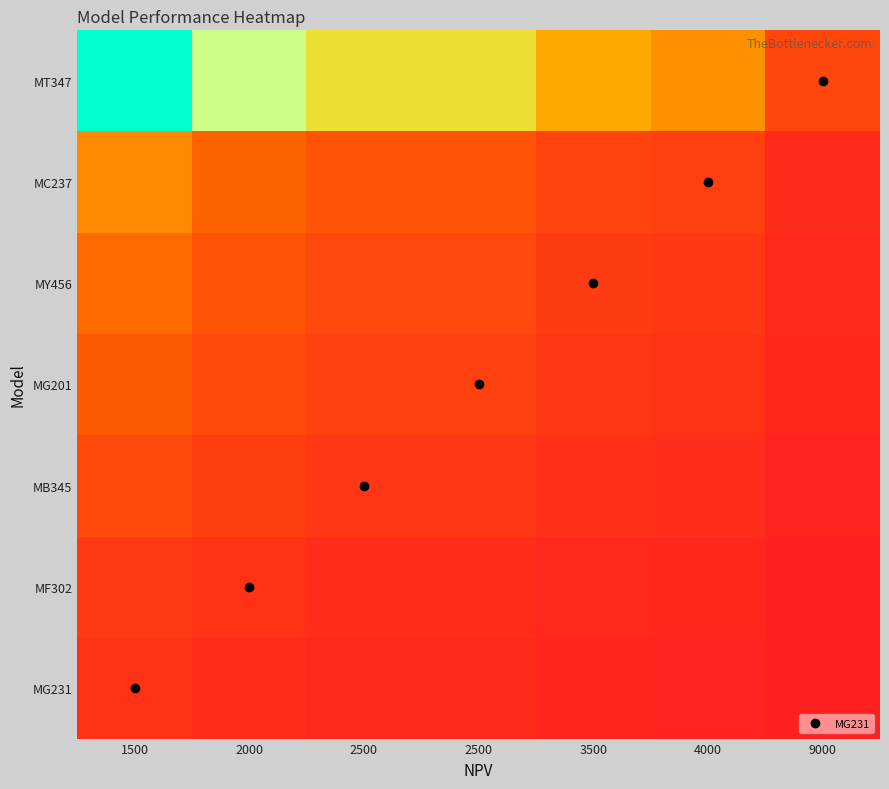

Reading left to right, what are all the values shown in this chart?

MG231: 1500=10.0	2000=7.5	2500=6.0	2500=6.0	3500=4.3	4000=3.8	9000=1.7
MF302: 1500=13.3	2000=10.0	2500=8.0	2500=8.0	3500=5.7	4000=5.0	9000=2.2
MB345: 1500=20.8	2000=15.6	2500=12.5	2500=12.5	3500=8.9	4000=7.8	9000=3.5
MG201: 1500=27.8	2000=20.8	2500=16.7	2500=16.7	3500=11.9	4000=10.4	9000=4.6
MY456: 1500=34.0	2000=25.5	2500=20.4	2500=20.4	3500=14.6	4000=12.8	9000=5.7
MC237: 1500=42.7	2000=32.0	2500=25.6	2500=25.6	3500=18.3	4000=16.0	9000=7.1
MT347: 1500=120.0	2000=90.0	2500=72.0	2500=72.0	3500=51.4	4000=45.0	9000=20.0